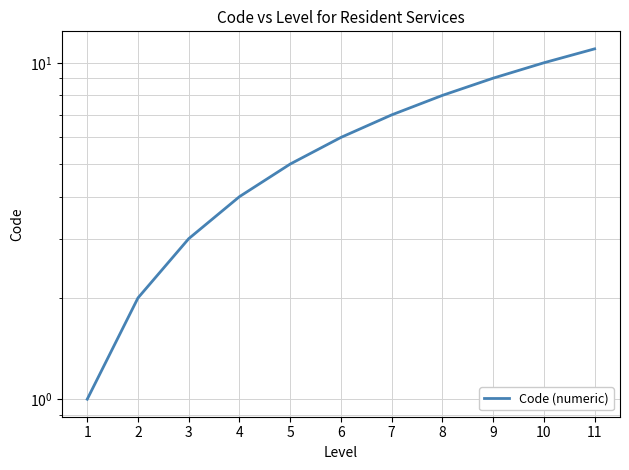

Where is the data nearest to the value 6?

6